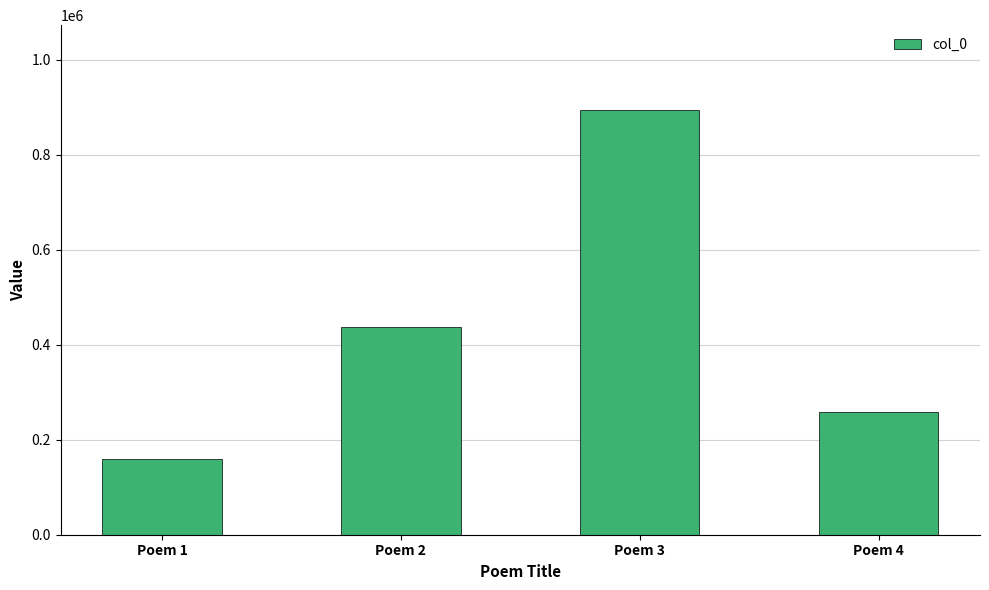

What is the difference between the maximum and minimum values?

734301